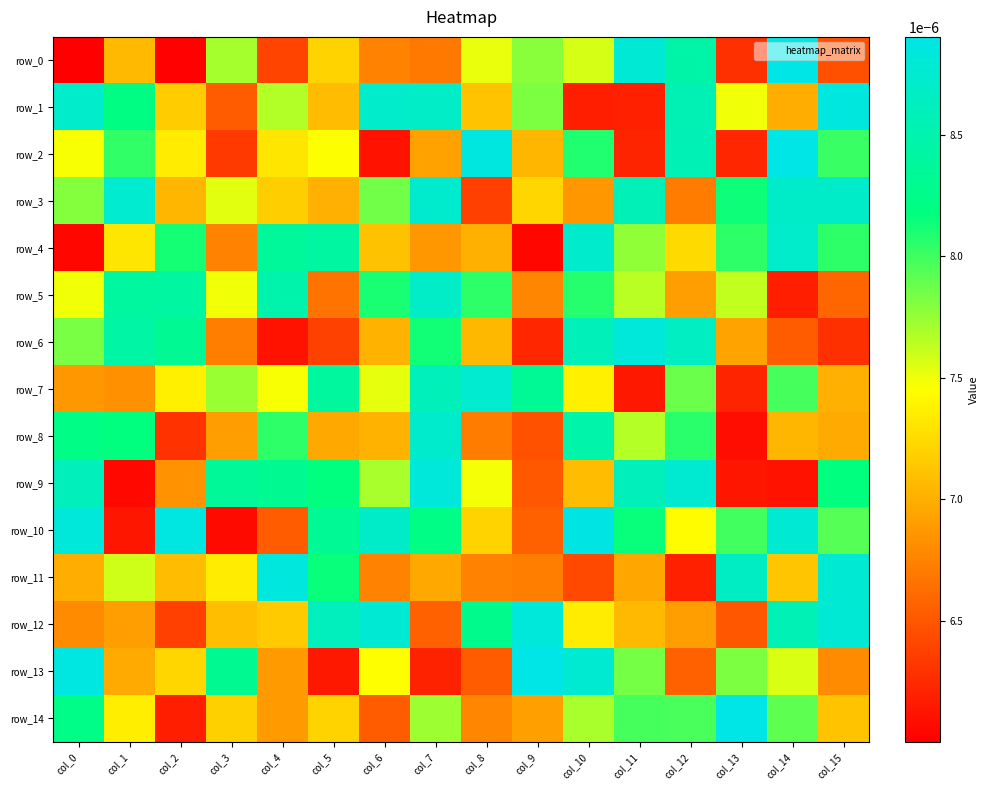

List the labels in order of row_14 value, largest first.

col_13, col_0, col_11, col_12, col_14, col_7, col_10, col_1, col_5, col_3, col_15, col_9, col_4, col_8, col_6, col_2